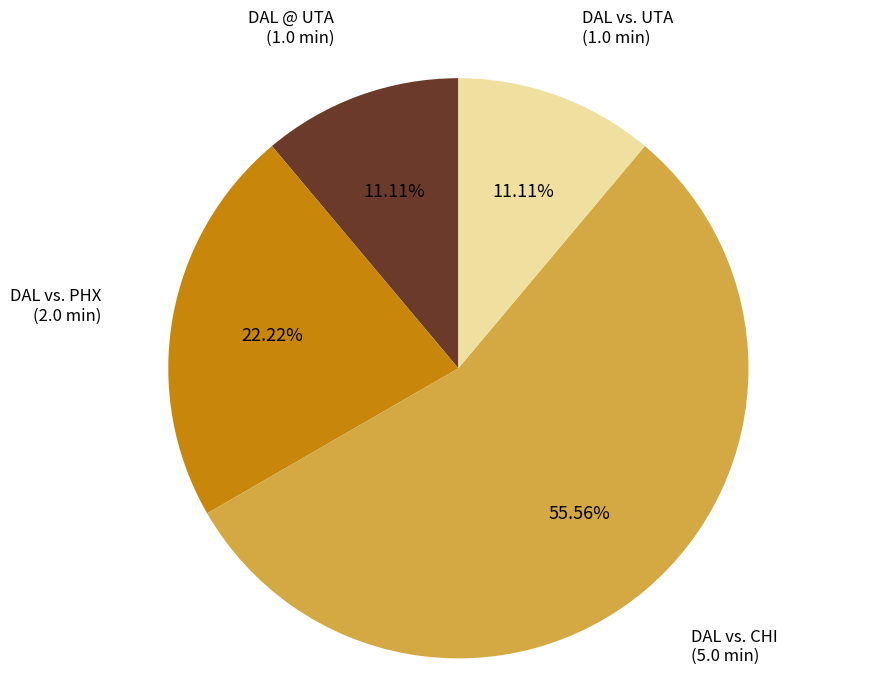

Is there a majority slice in this chart?

Yes